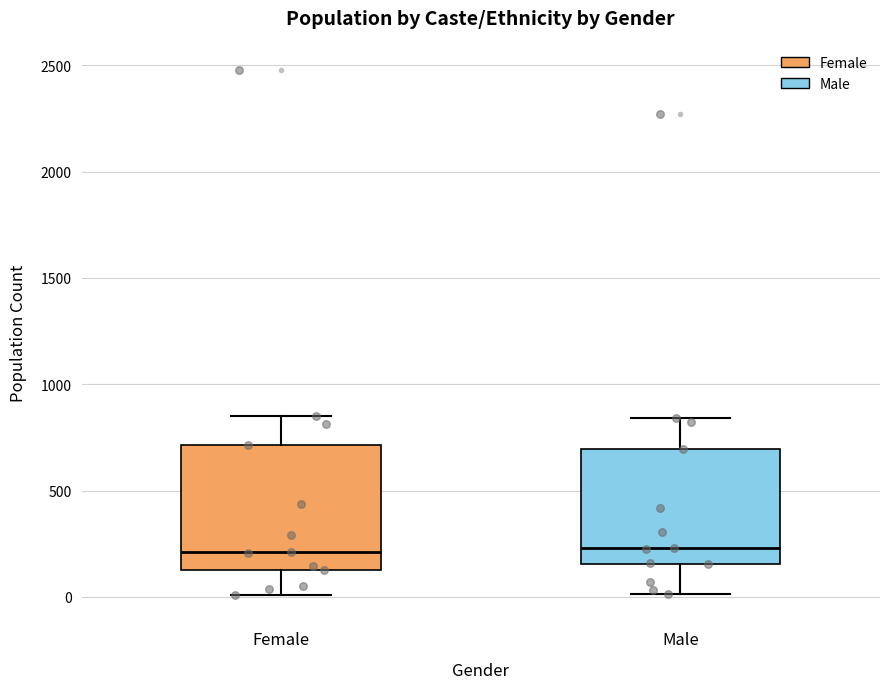

Reading left to right, read every box against the y-axis: the position of its median line, the range the box covers, and the ends of its whiskers. The values are not printed on the chart, so give them approximately, as read against the axis.

Female: median 200, box 150 to 700, whiskers 0 to 850
Male: median 250, box 150 to 700, whiskers 0 to 850